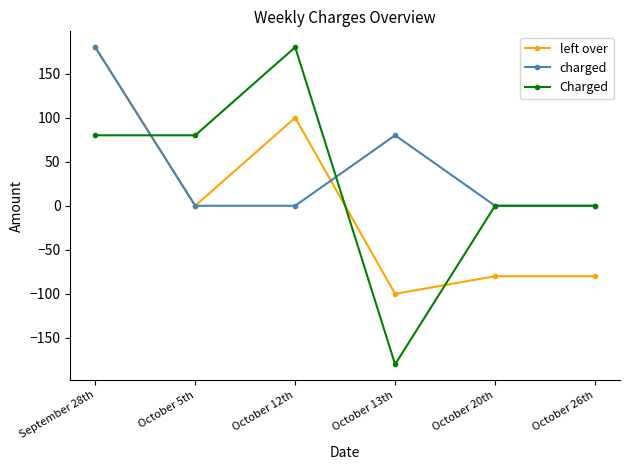

The charged series shows 0 at October 26th. True or false?

True